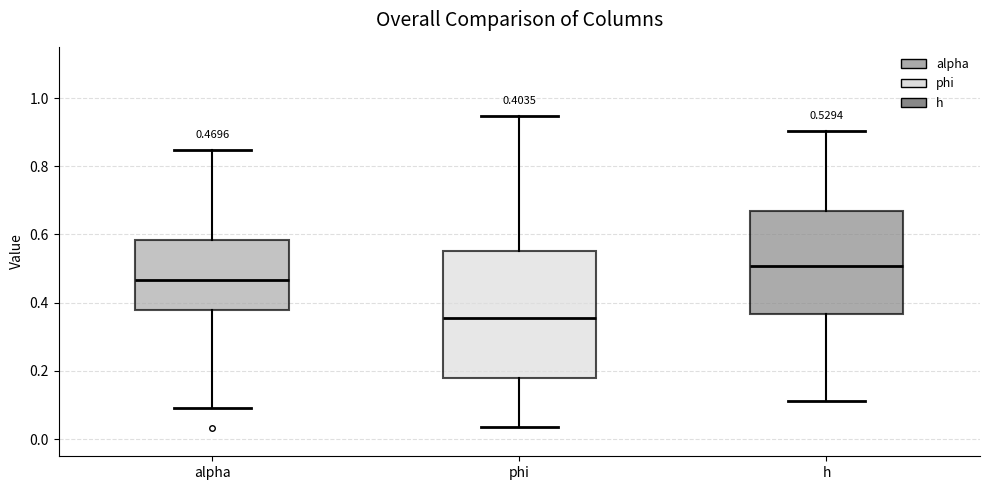

Comparing the boxes themselves (not the whiskers), which one is the tallest?

phi